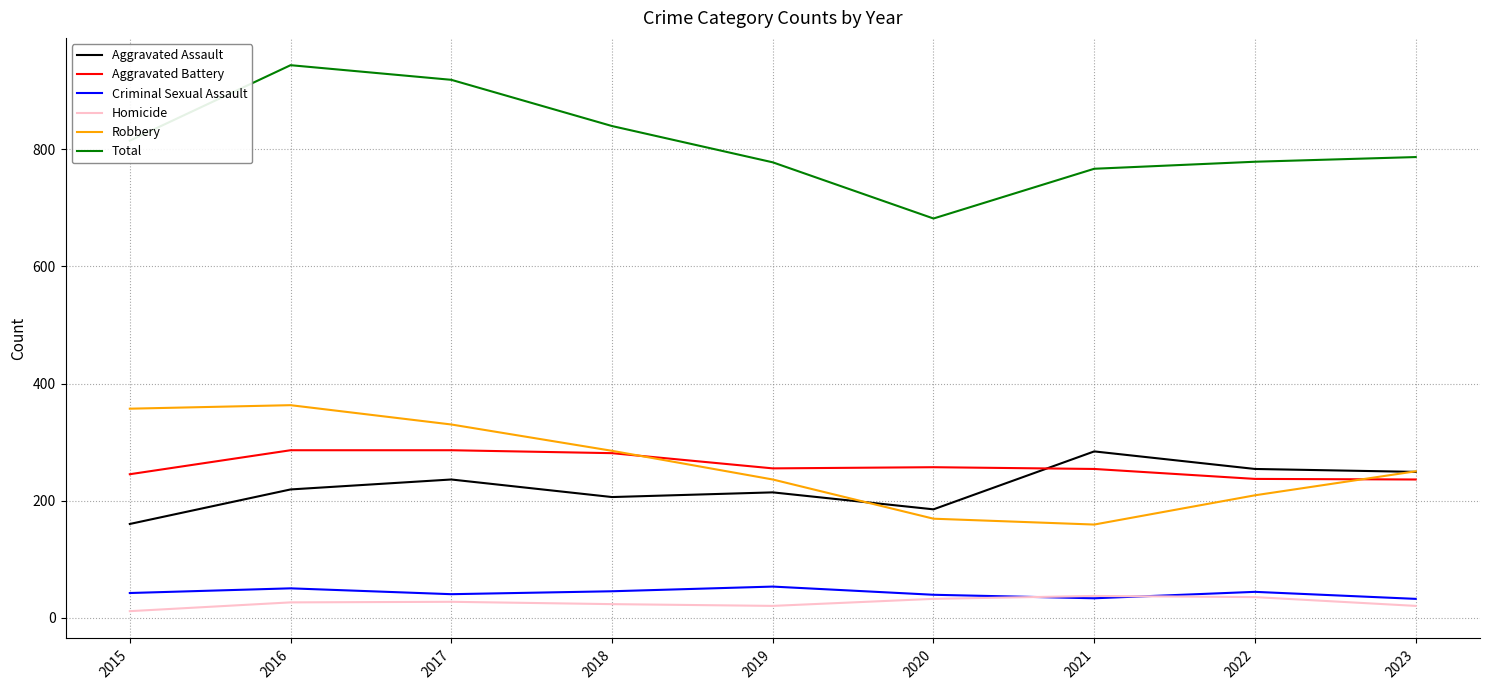

How many lines are shown in the chart?

6